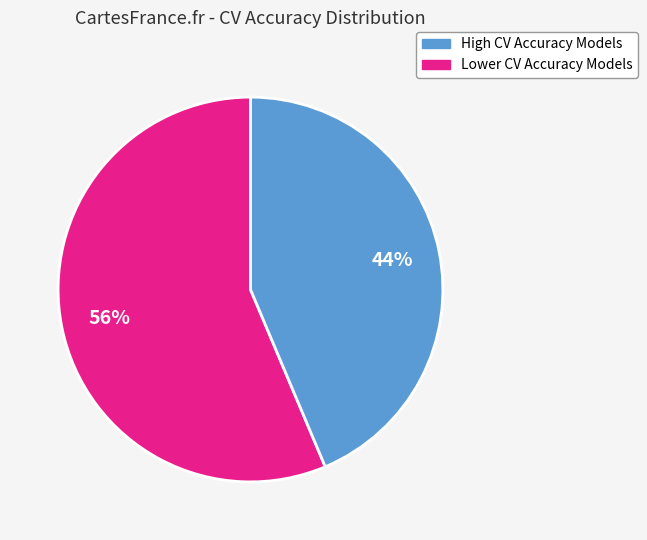

Count the number of slices in the pie.

2